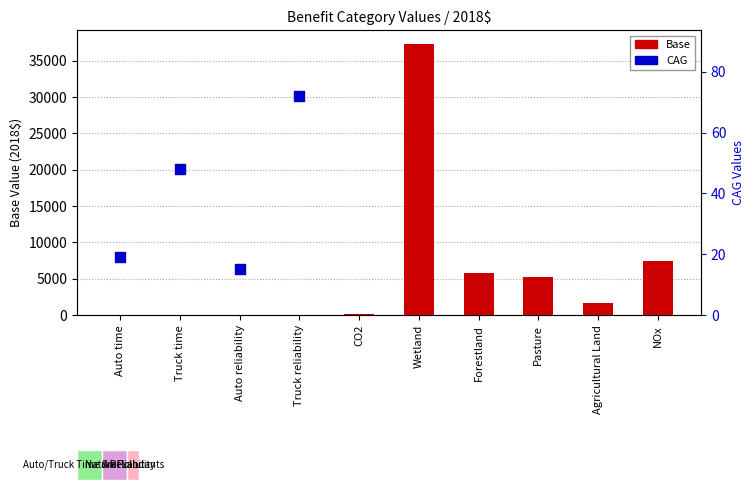

Which has a higher value, Truck time or Truck reliability?

Truck reliability